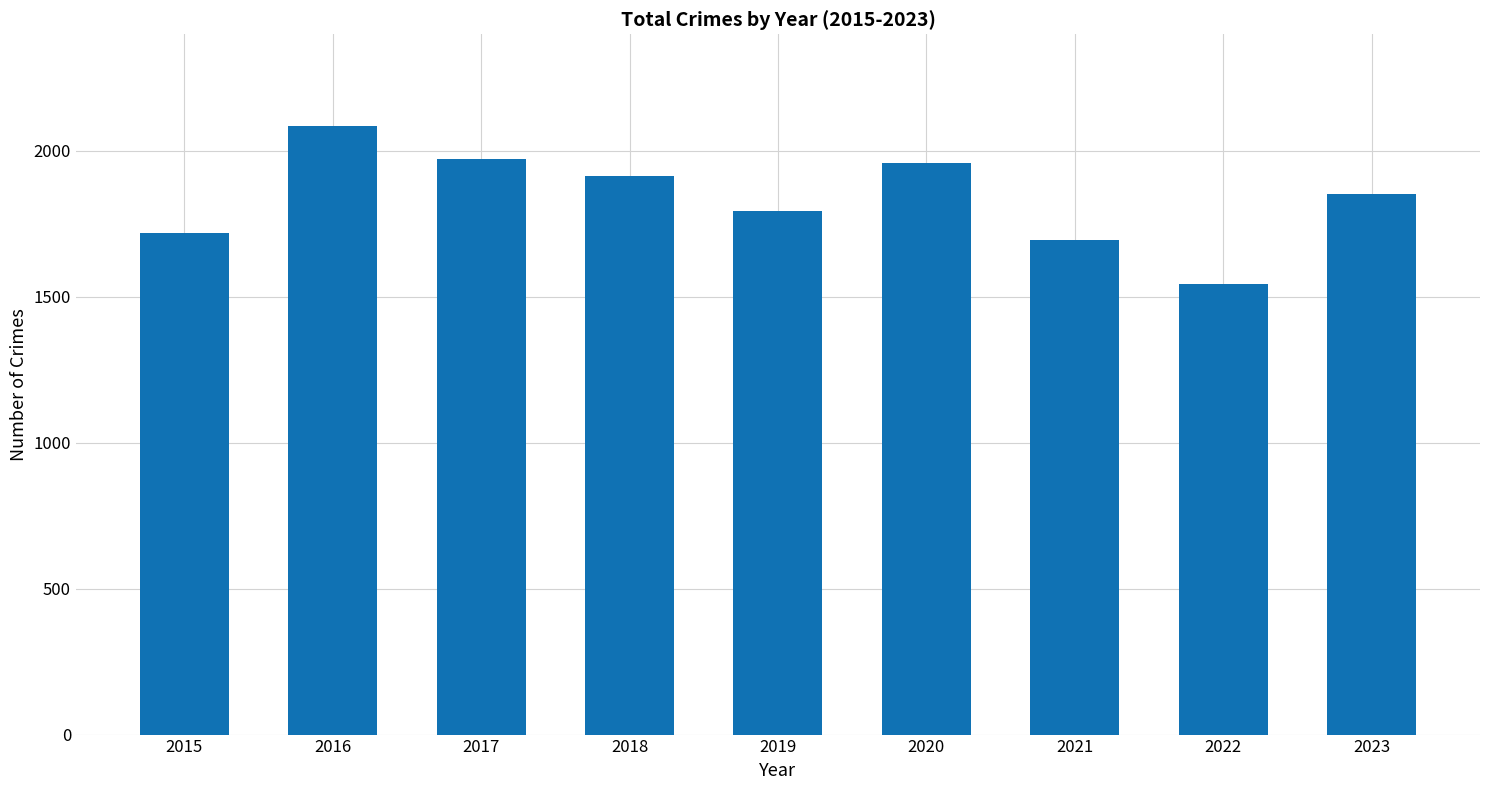

Reading left to right, transcribe all the data shown in this chart.

2015=1719	2016=2086	2017=1972	2018=1912	2019=1792	2020=1959	2021=1695	2022=1542	2023=1852